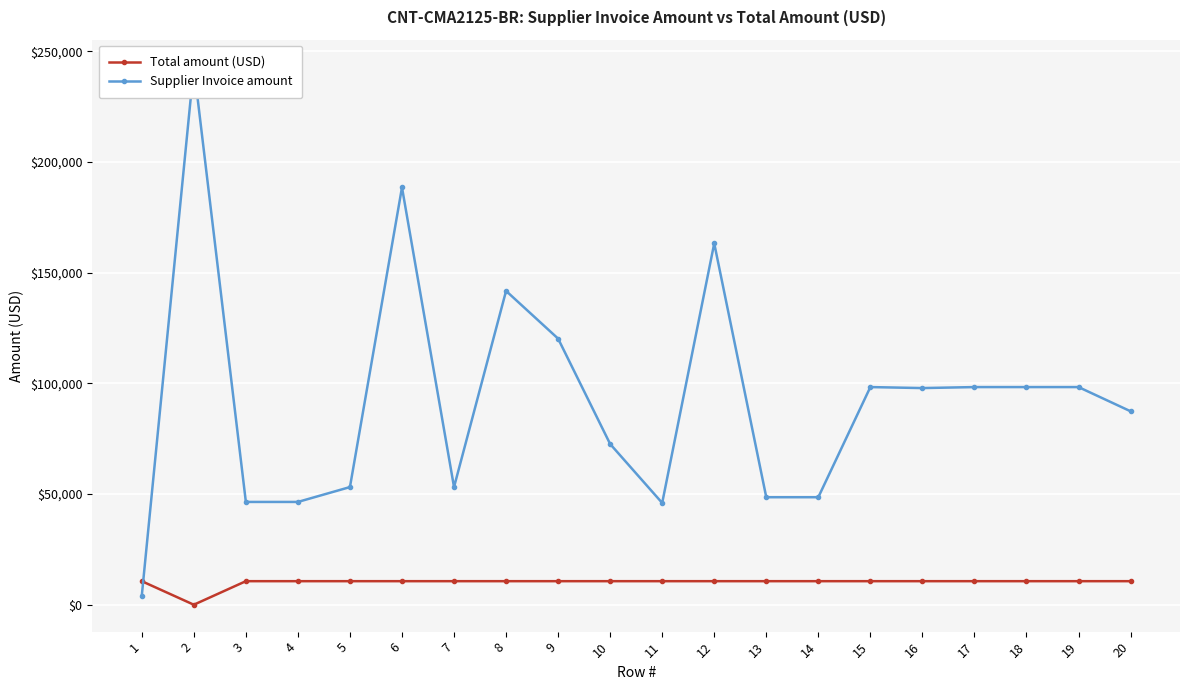

Between 15 and 13, which is larger?

15